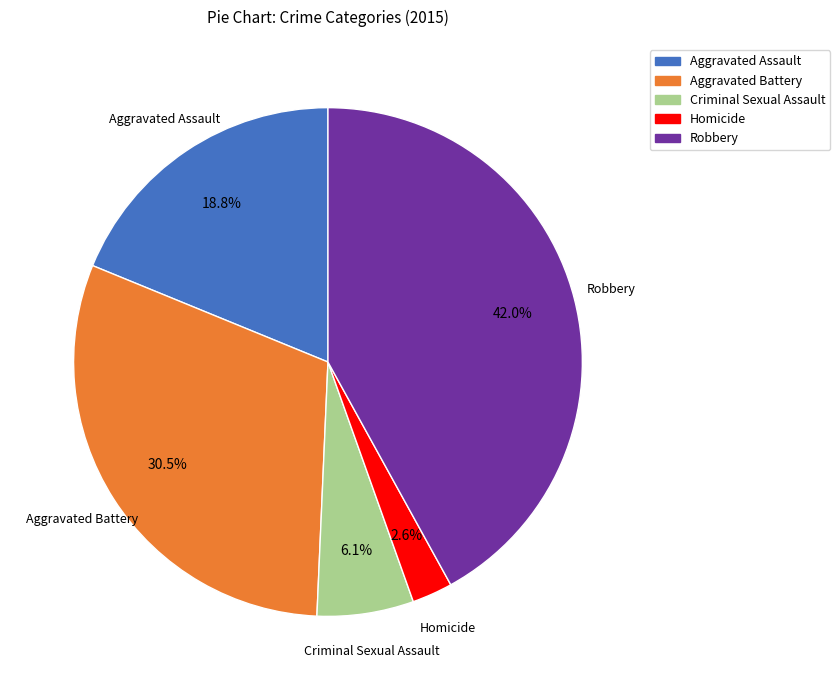

How many slices are in this pie chart?

5